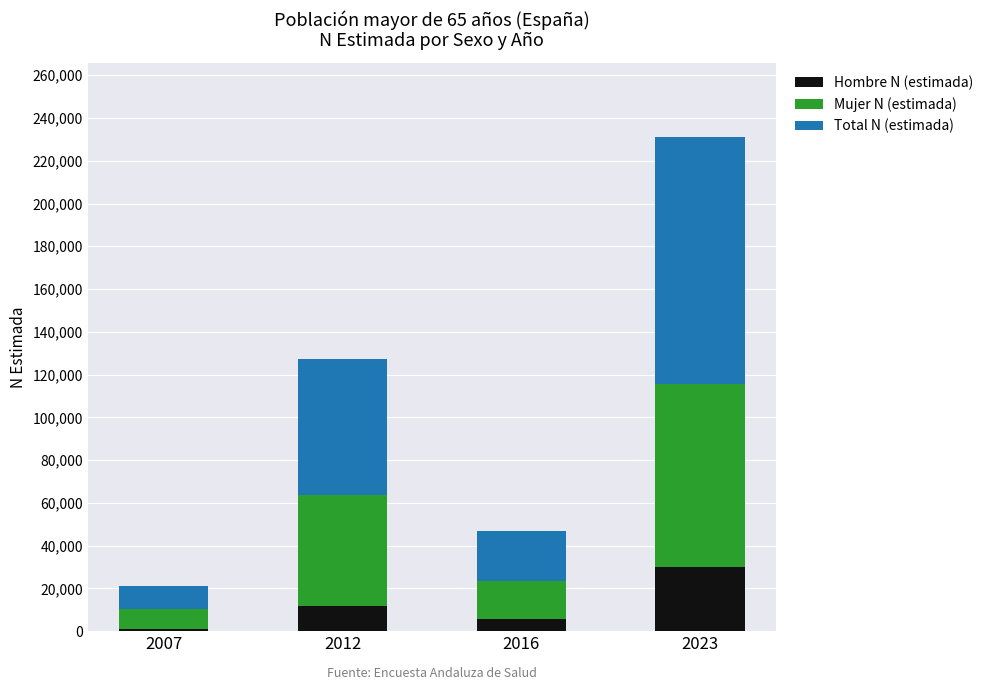

What is the total value across all series at 2012?

127082